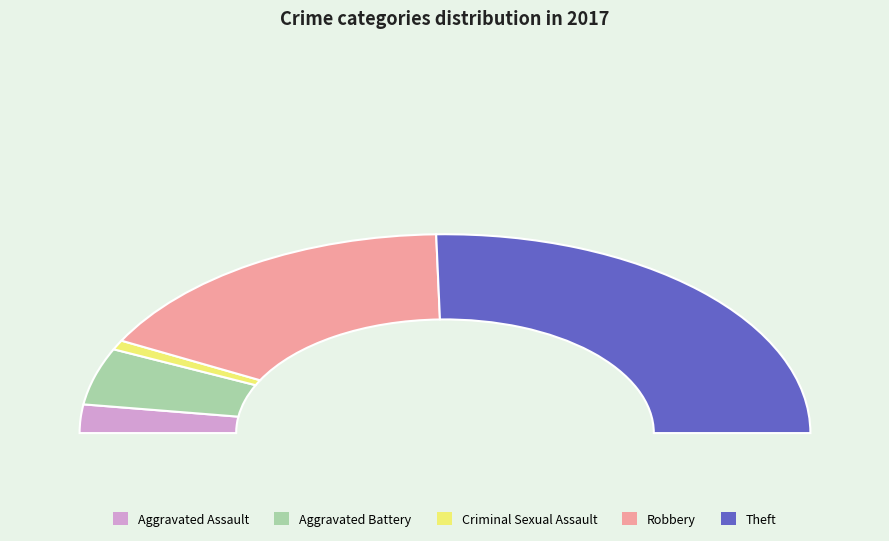

Which slice is the smallest?

Criminal Sexual Assault